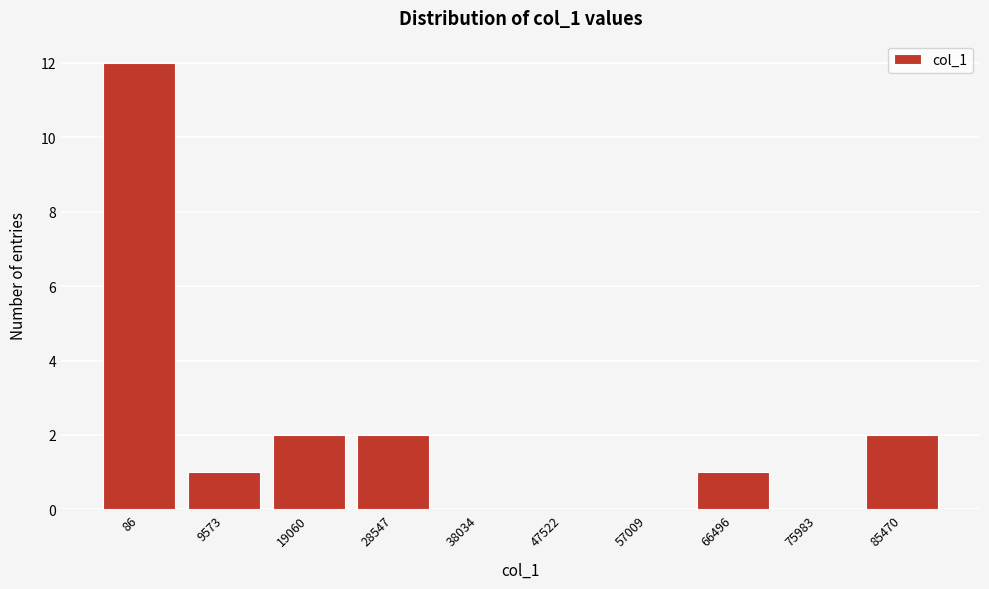

Reading left to right, list all the values displayed in this chart.

86=12	9573=1	19060=2	28547=2	38034=0	47522=0	57009=0	66496=1	75983=0	85470=2